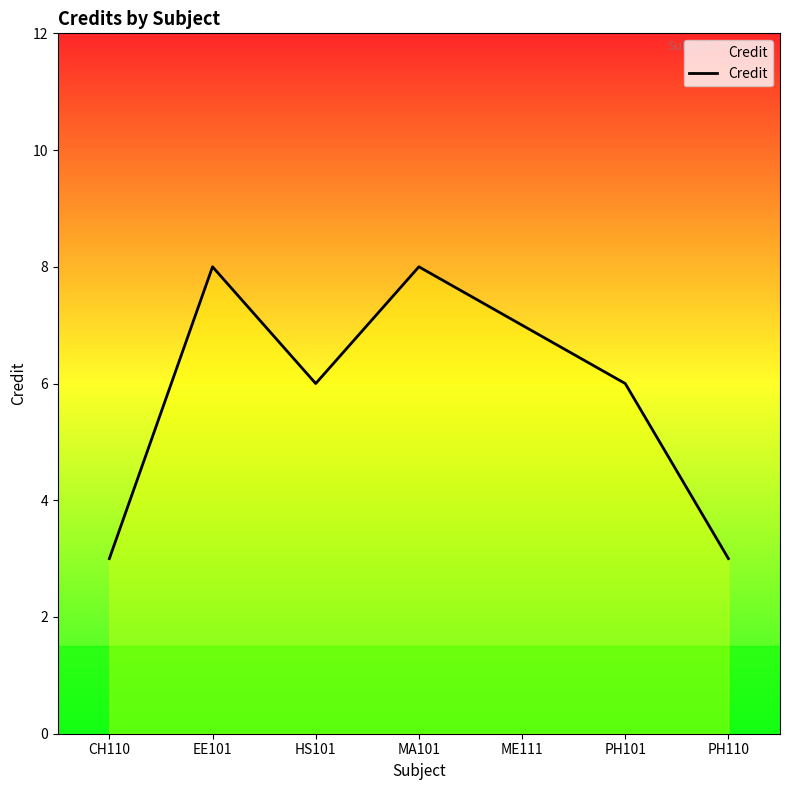

Is this an area chart (filled region under the line)?

No